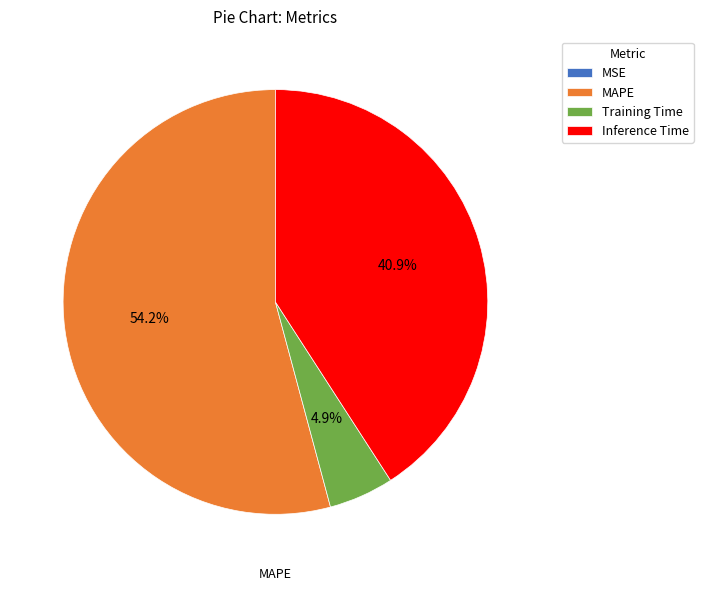

What is the largest slice in the pie chart?

MAPE